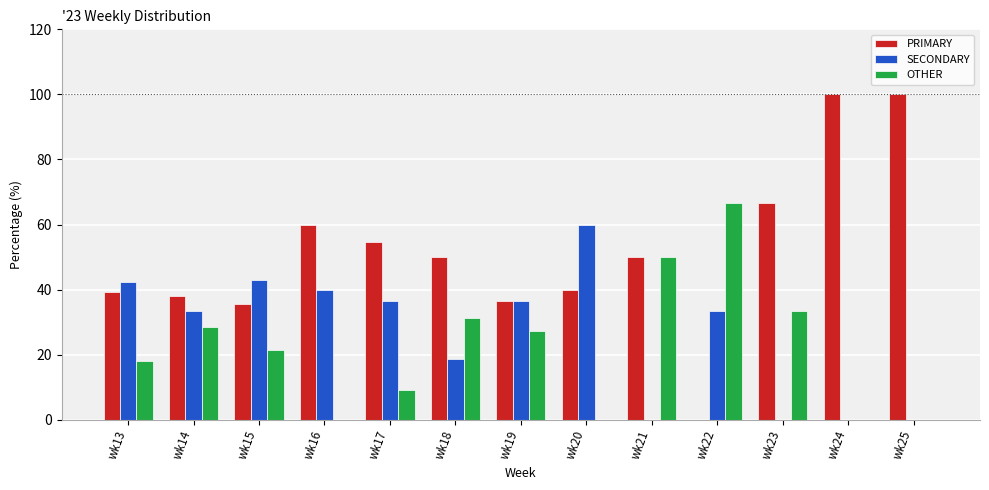

Does the chart contain stacked bars?

No